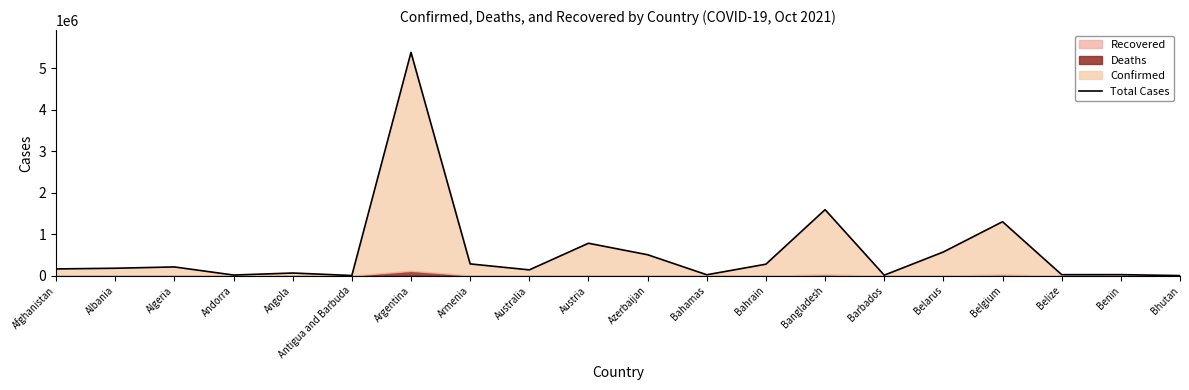

How many lines are shown in the chart?

1